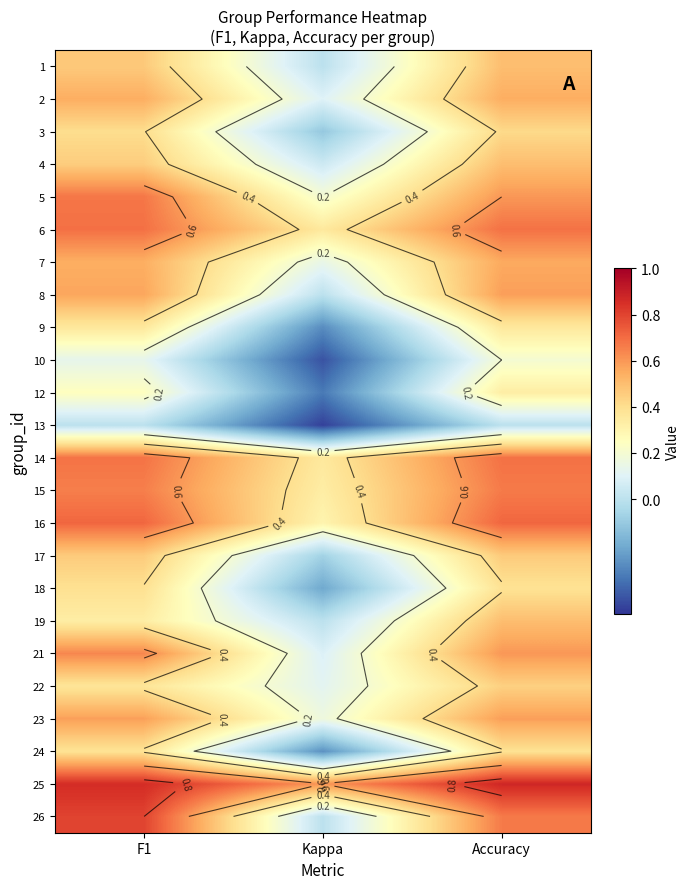

The 2 series shows 0.1 at Kappa. True or false?

False